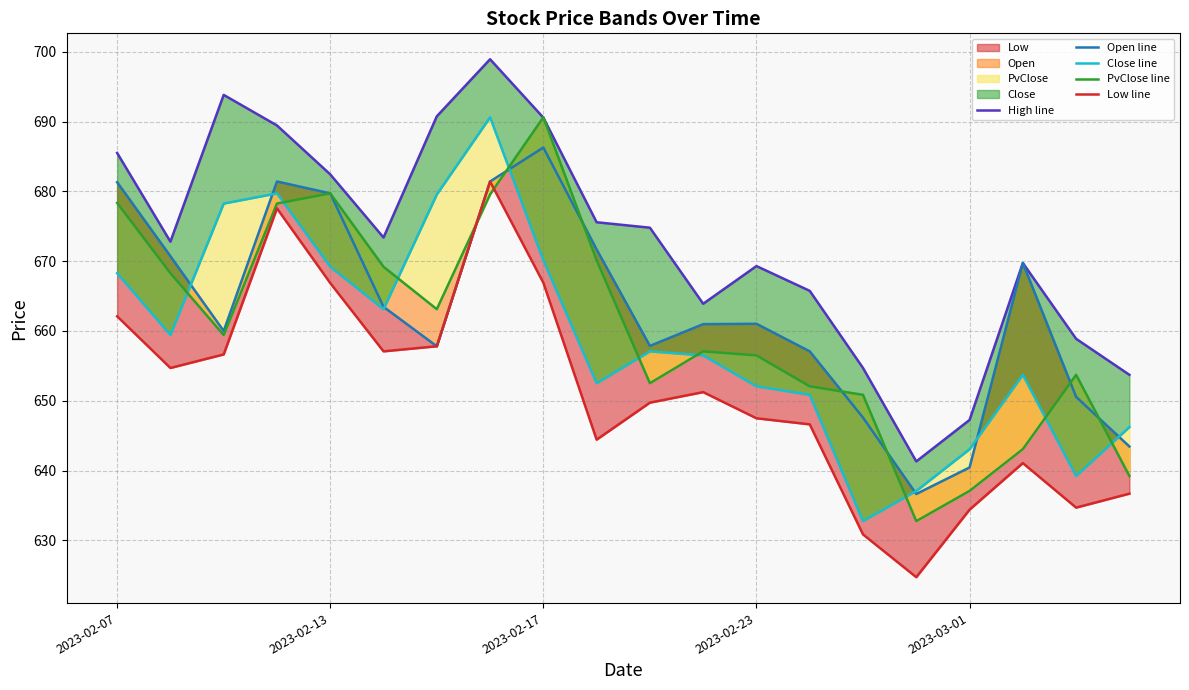

What is the difference between the second highest and second lowest values in the Open line series?

41.0